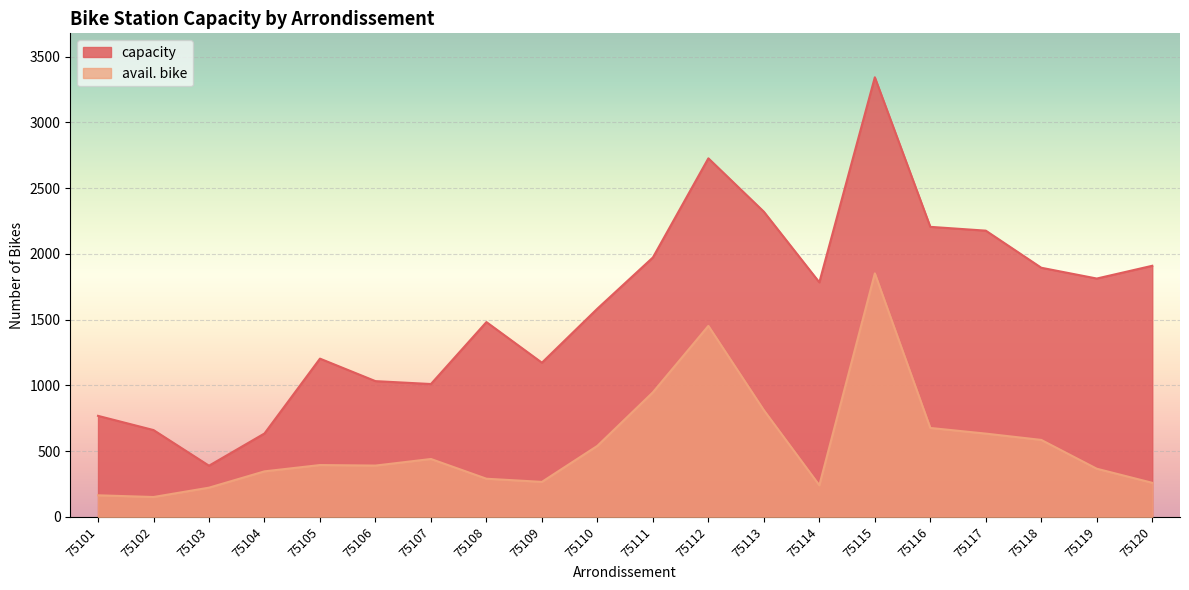

True or false: capacity and avail. bike intersect in this chart.

False